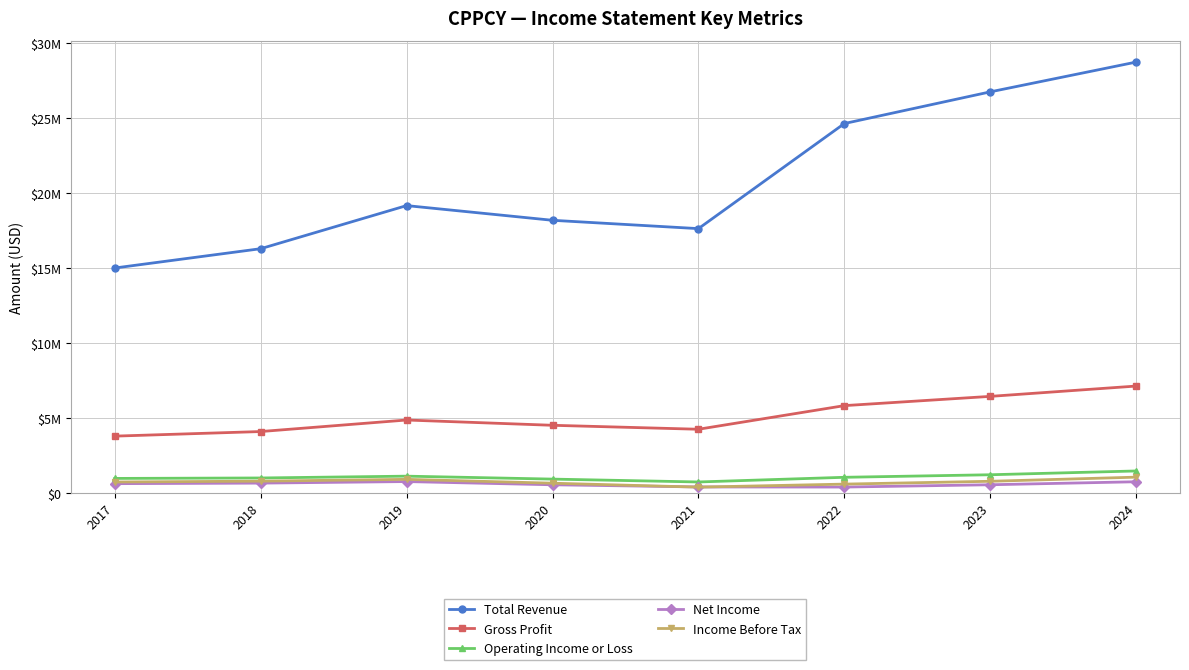

Which series has the largest range (max minus min)?

Total Revenue